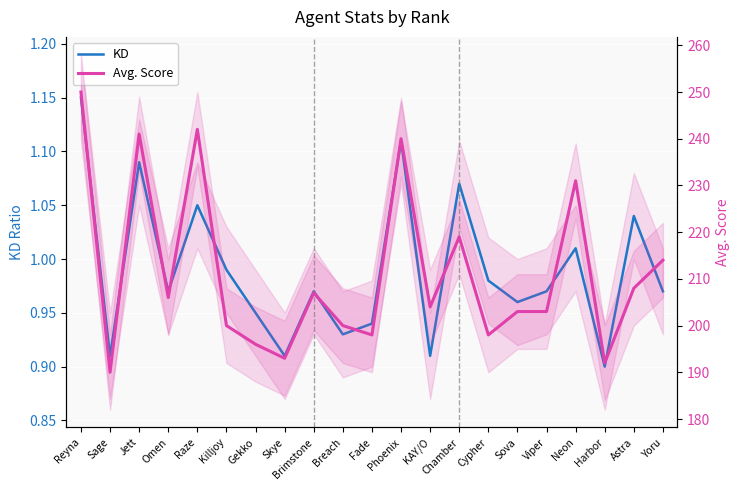

What is the sum of all KD values?

20.8